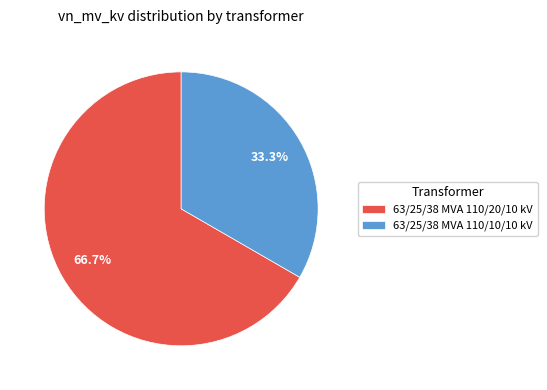

To the nearest percent, what percentage of the pie is 63/25/38 MVA 110/10/10 kV?

33%